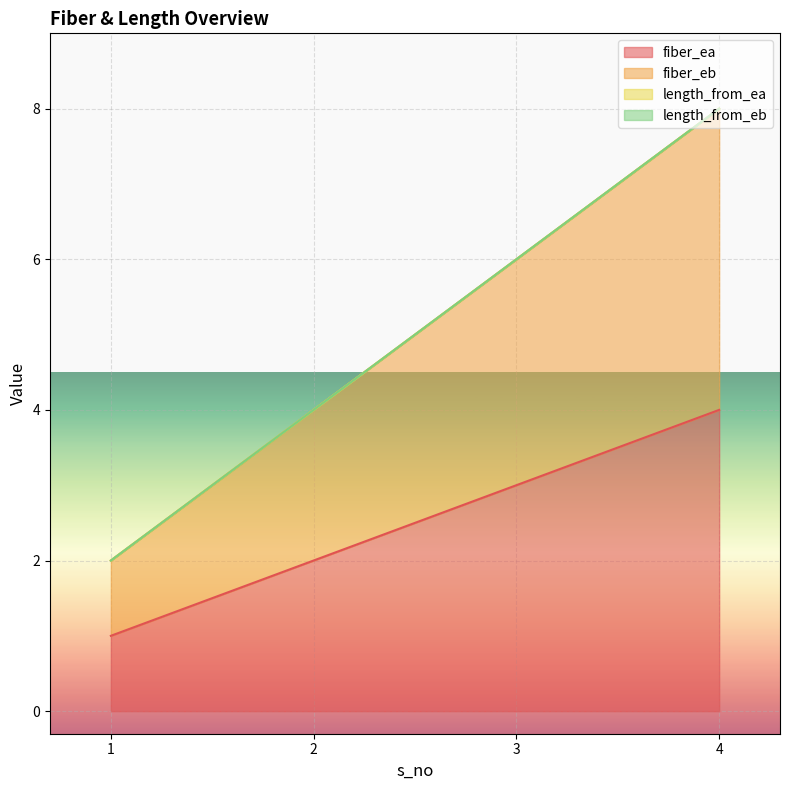

What is the lowest value of the fiber_eb series?

2